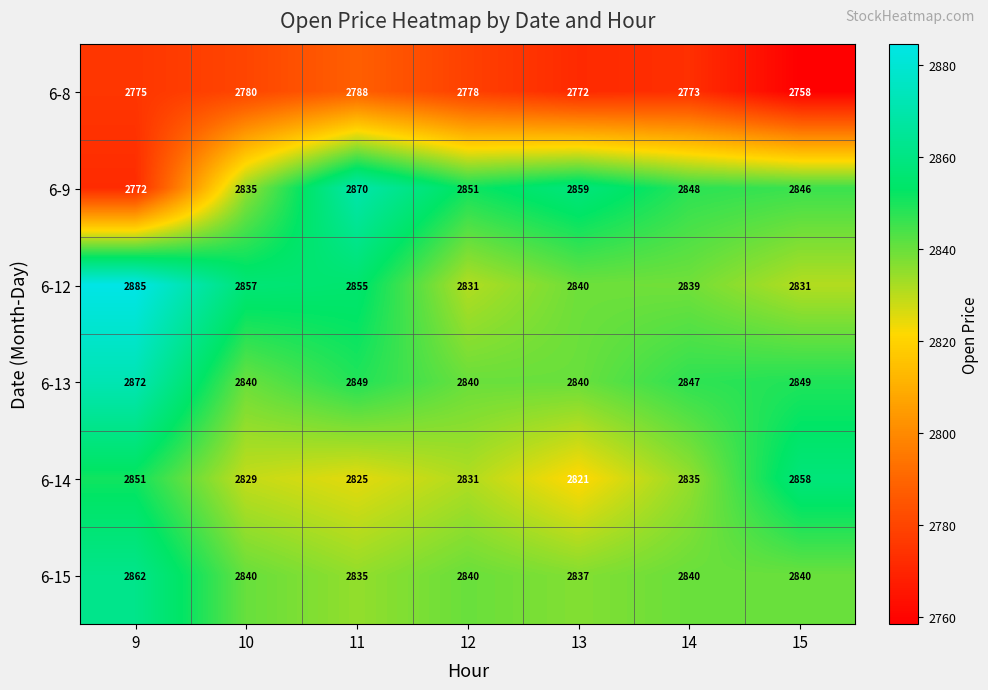

What is the difference between the highest and lowest values at 9?

113